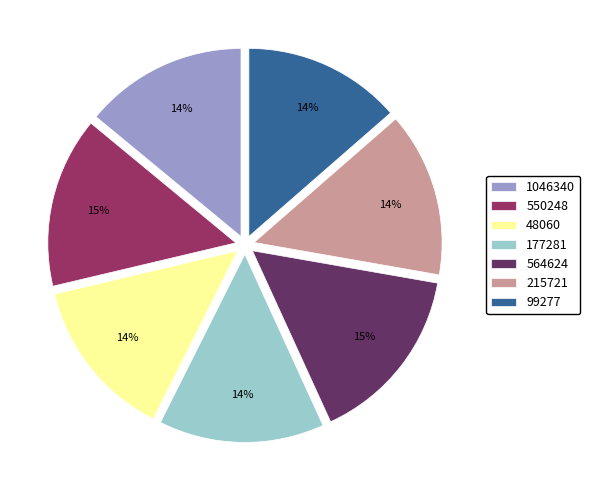

Does 215721 represent more than half of the total?

No